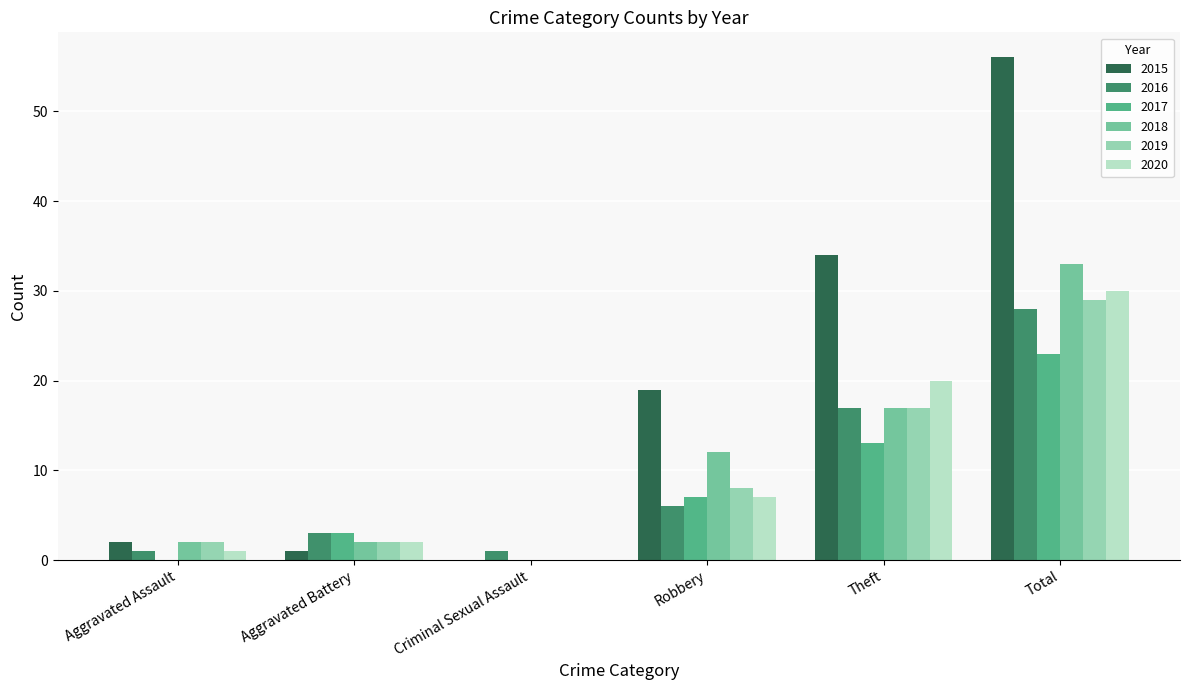

What is the maximum value shown in the chart?

56